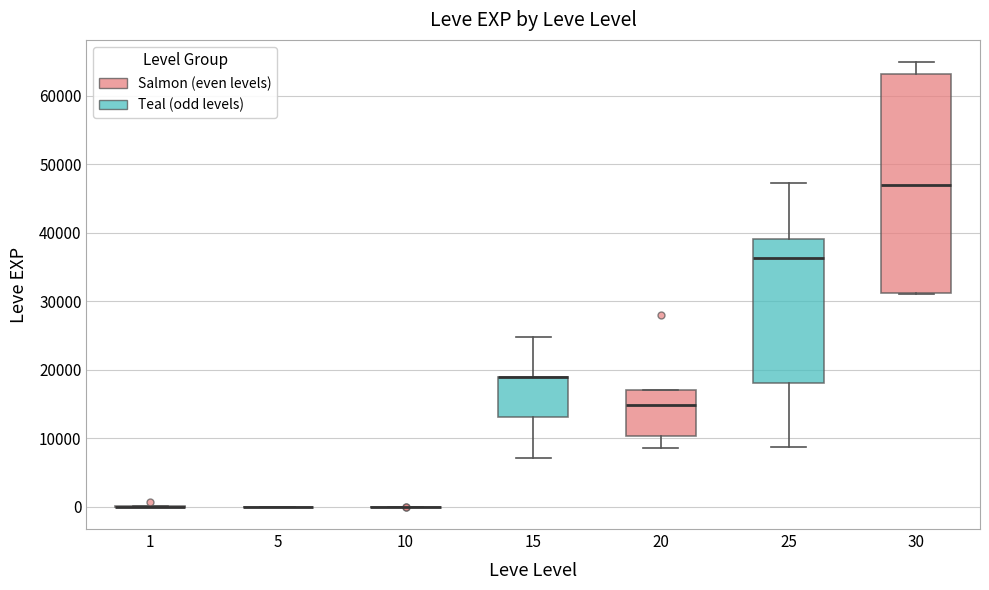

Comparing the boxes themselves (not the whiskers), which one is the tallest?

30